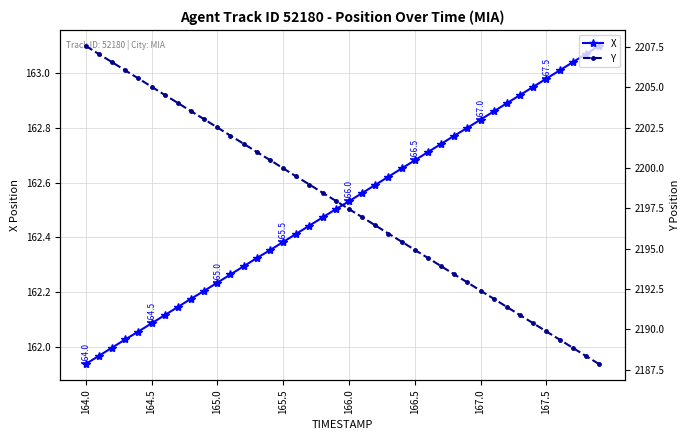

The X series shows 225.8 at 164.0. True or false?

False